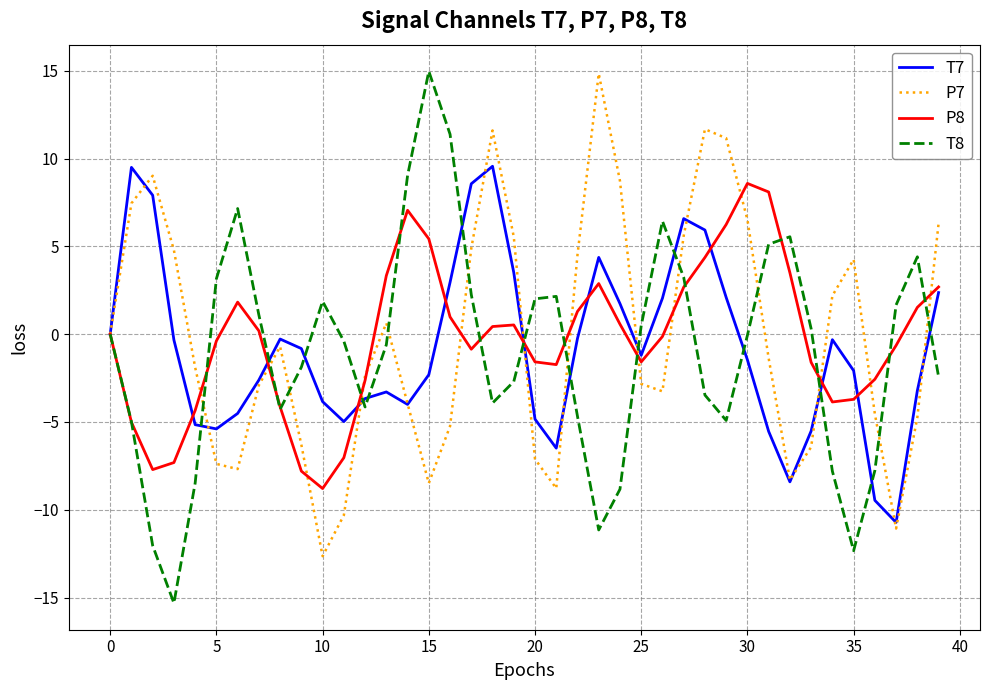

What is the lowest value of the T8 series?

-15.3